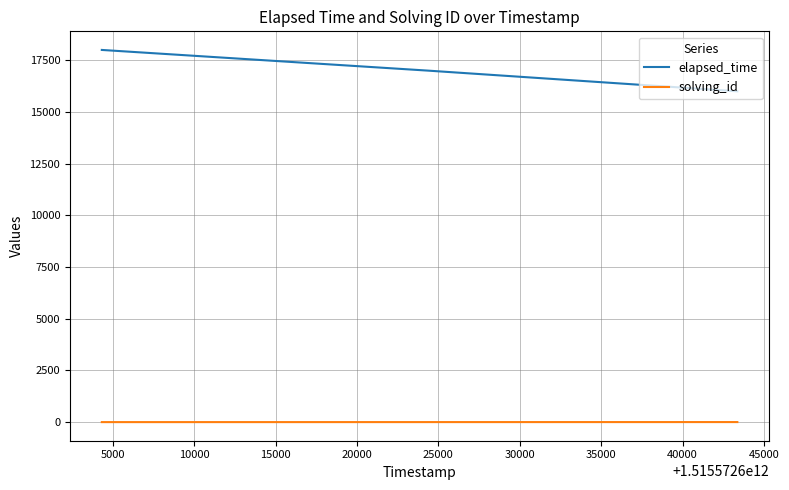

Does the chart have visible grid lines?

Yes